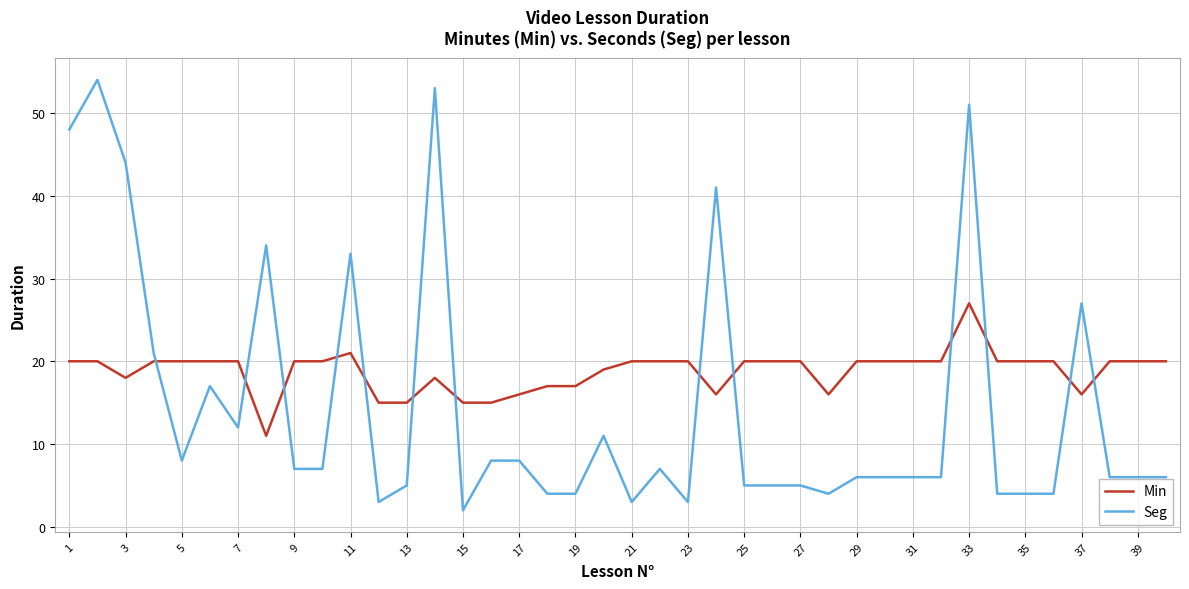

How many intersections are there between Seg and Min?

13